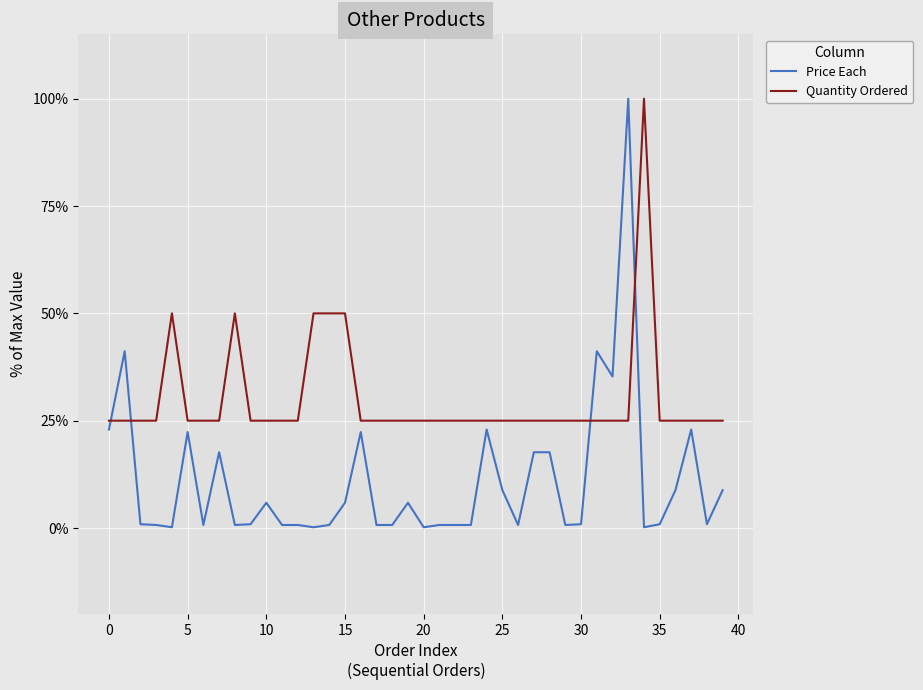

What are all the series names shown in the legend?

Price Each, Quantity Ordered